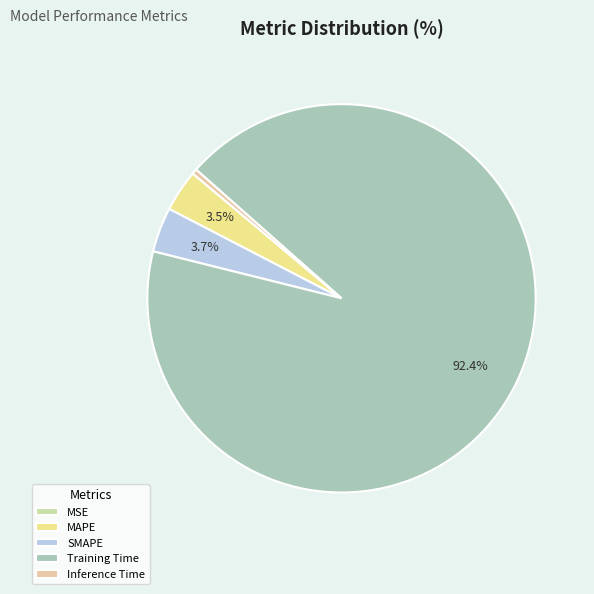

What percentage is the Training Time slice, to the nearest percent?

92%